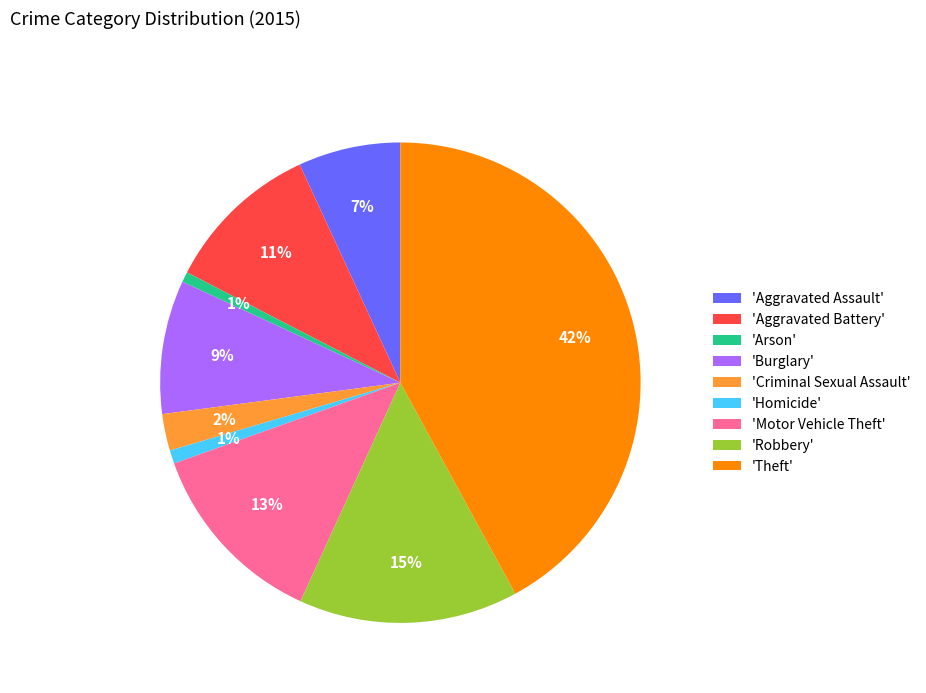

Is there any slice that represents more than half of the pie?

No